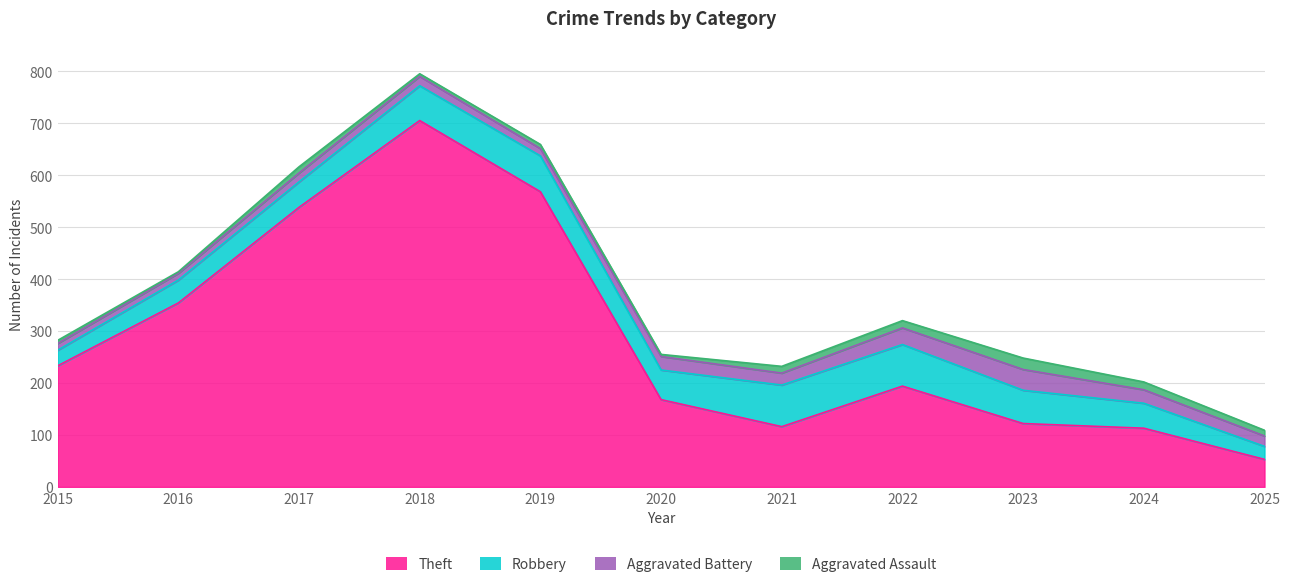

The value of Theft at 2020 is 168. True or false?

True